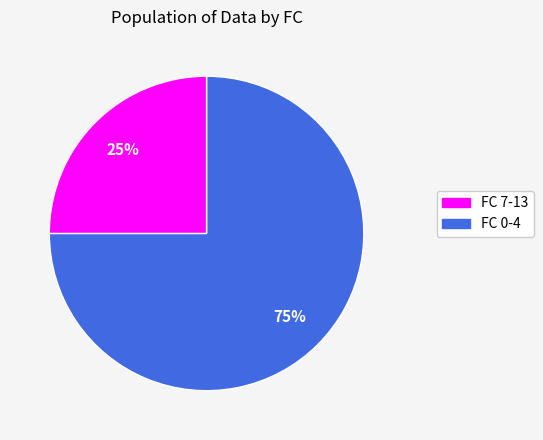

Does any single category account for the majority?

Yes